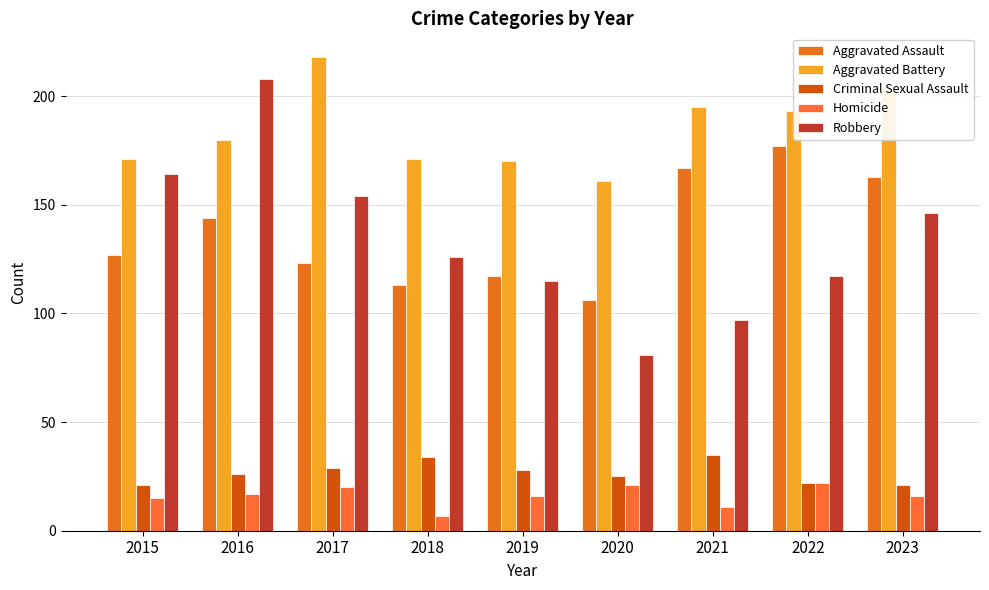

What is the sum of all Aggravated Battery values?

1663